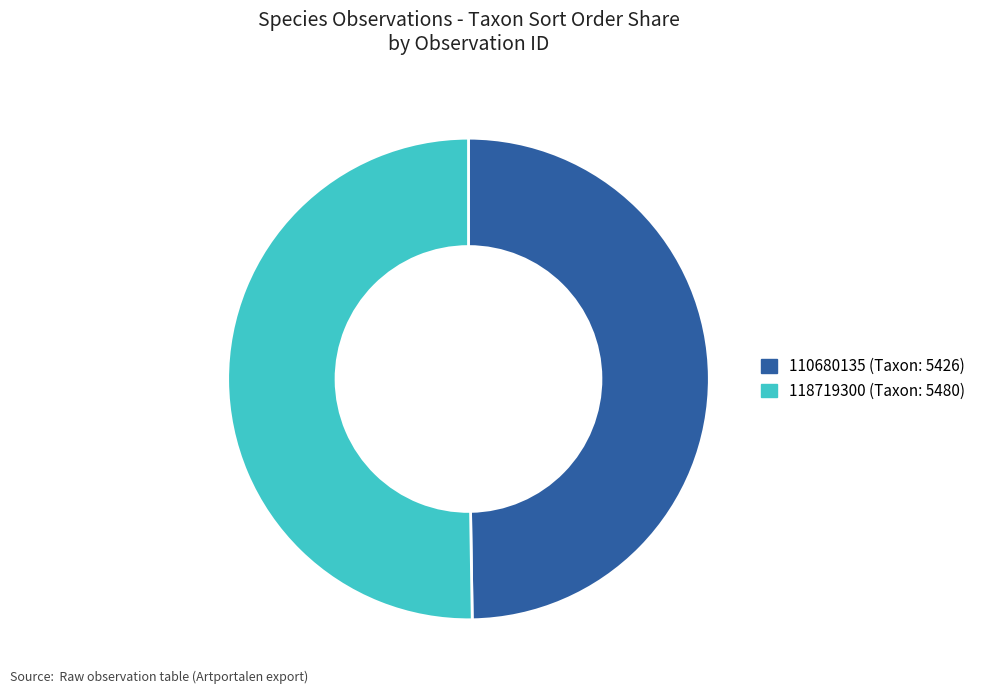

How many segments does this pie chart have?

2